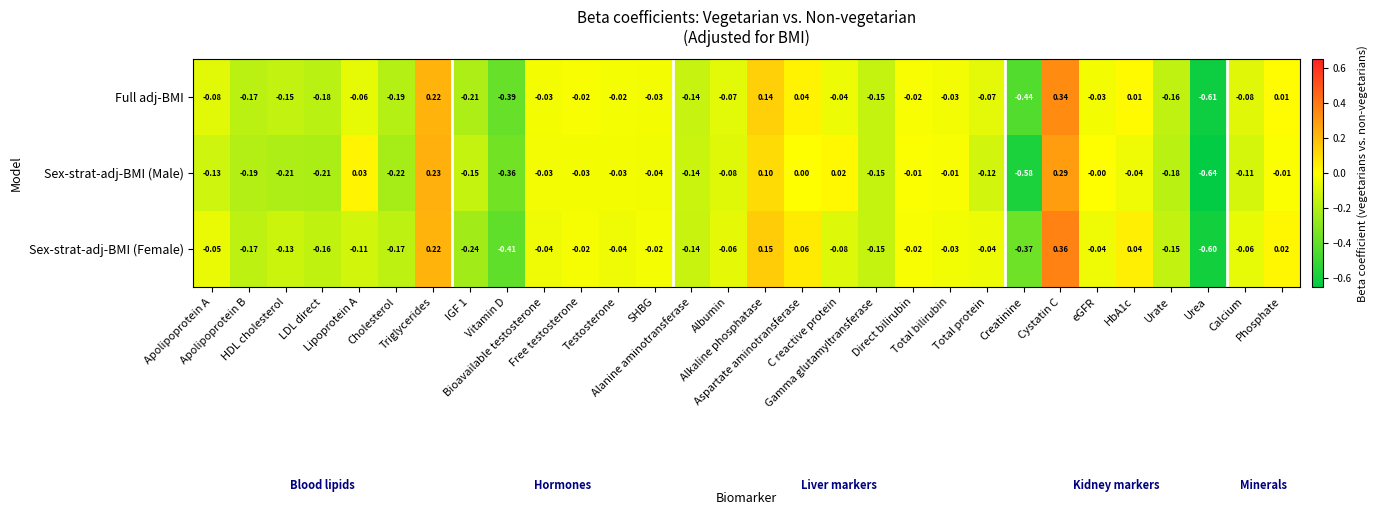

How many values in Sex-strat-adj-BMI (Female) are below zero?

24